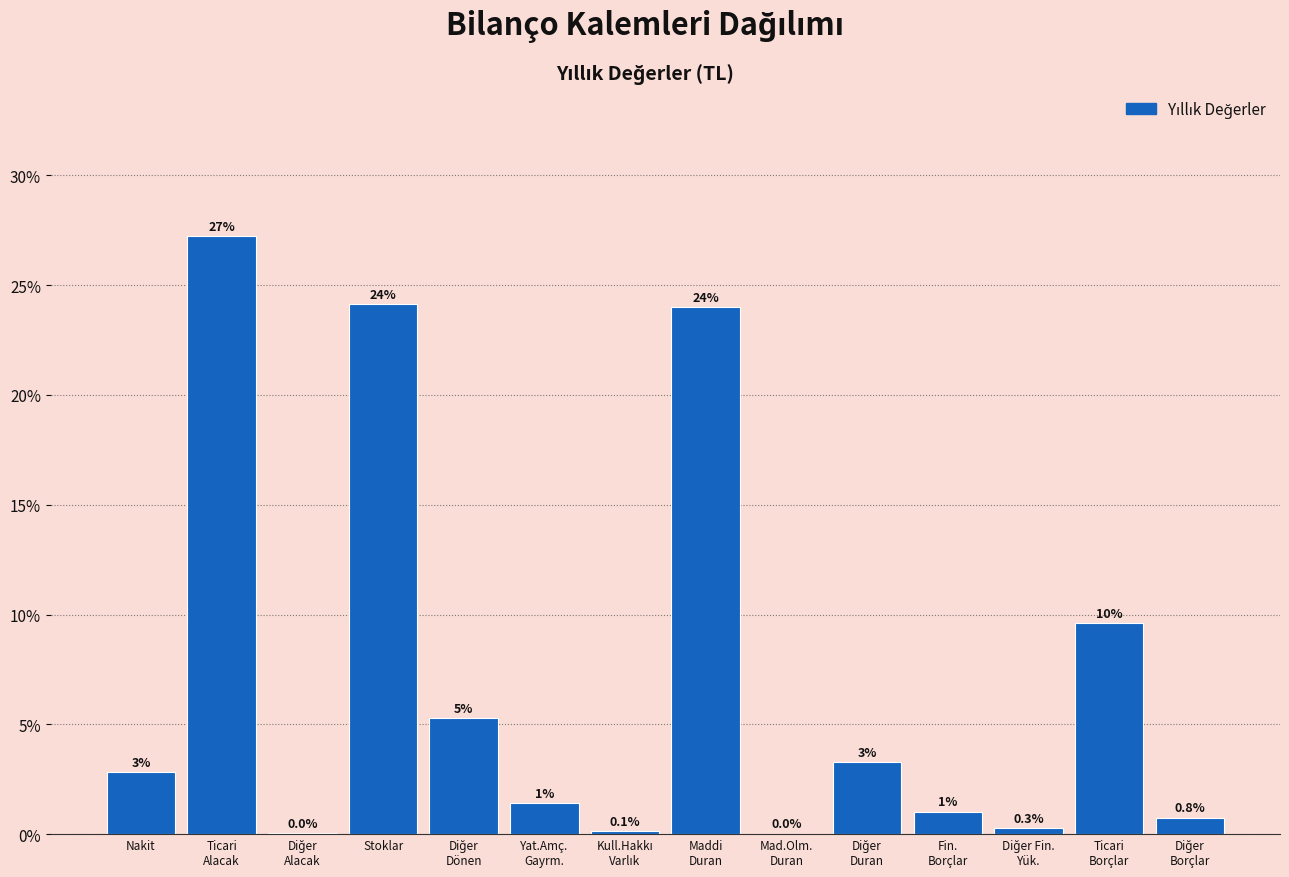

What is the approximate value at Stoklar?

24.1